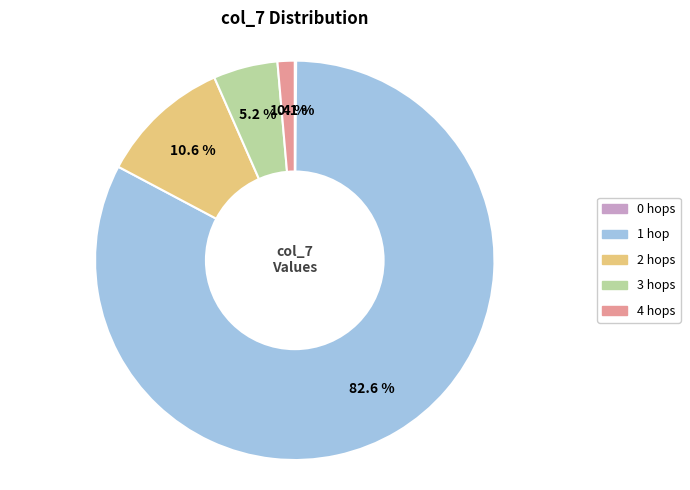

Which slice is the largest?

1